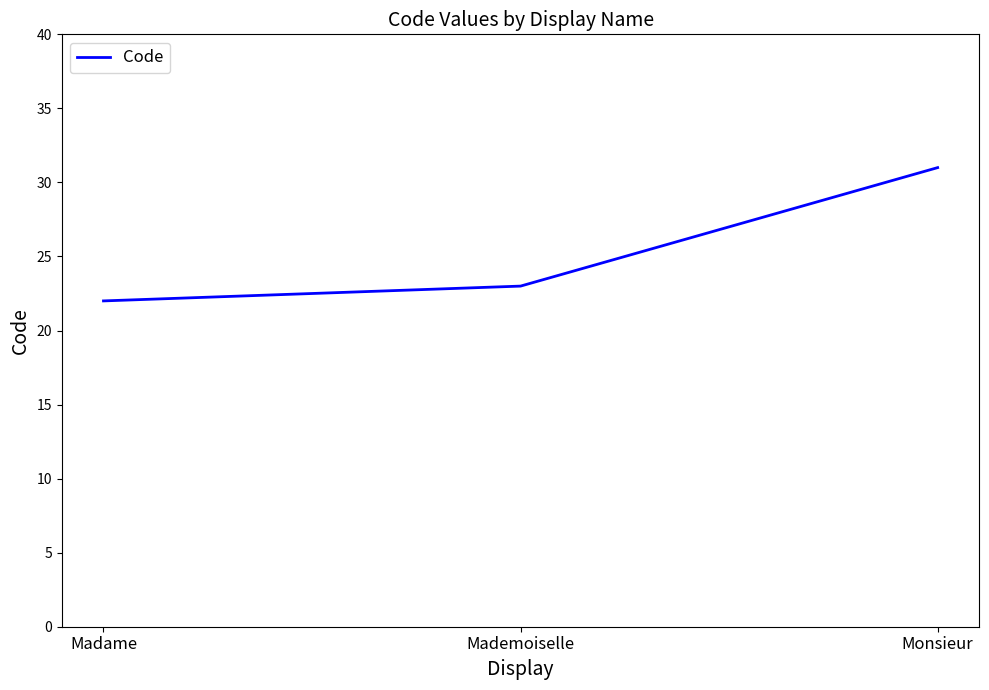

Rank the categories by value from highest to lowest.

Monsieur, Mademoiselle, Madame